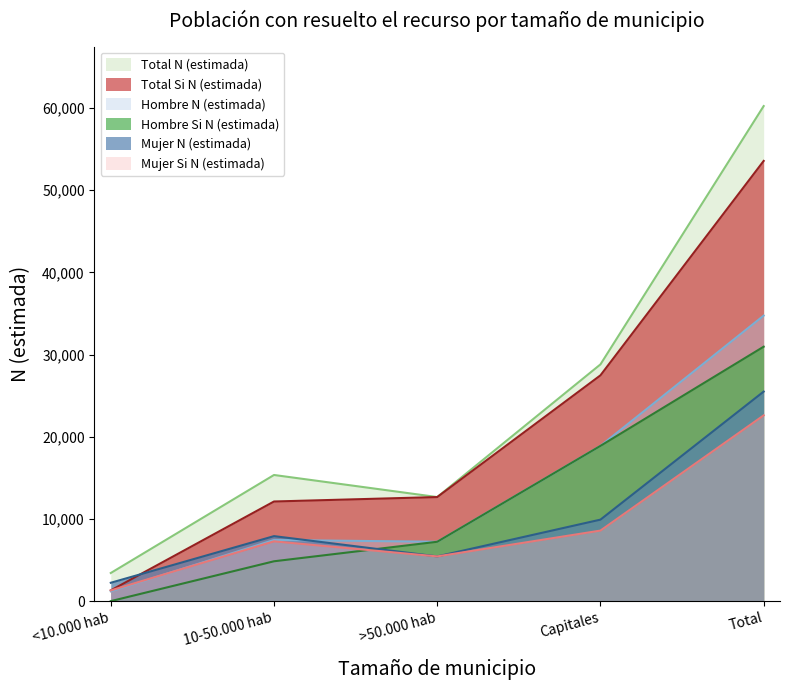

Between >50.000 hab and Total, which series saw the biggest shift?

Total N (estimada)